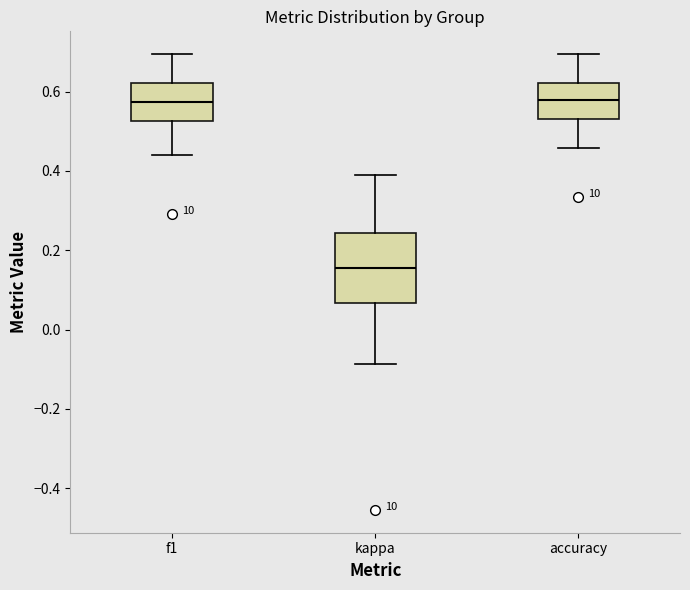

Which box has the lowest median line?

kappa